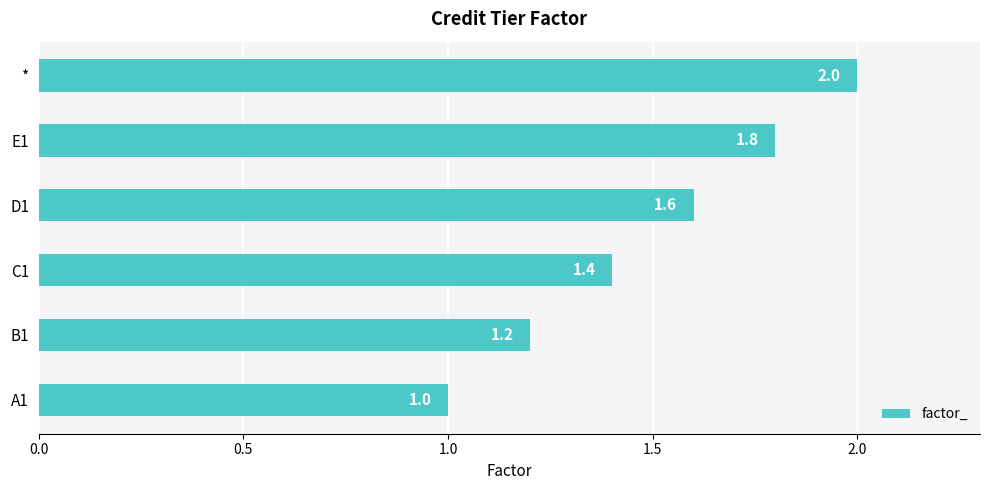

List the labels in order of value, largest first.

*, E1, D1, C1, B1, A1